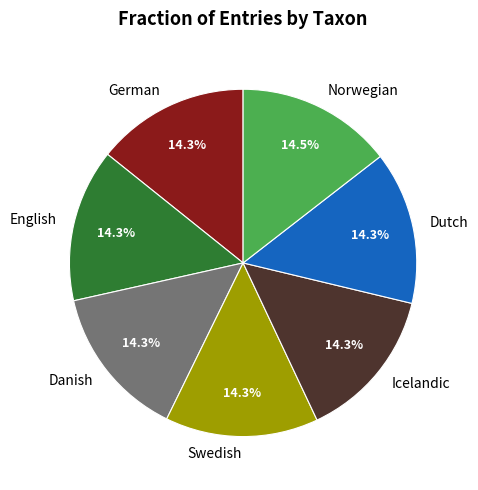

What percentage is the German slice, to the nearest percent?

14%